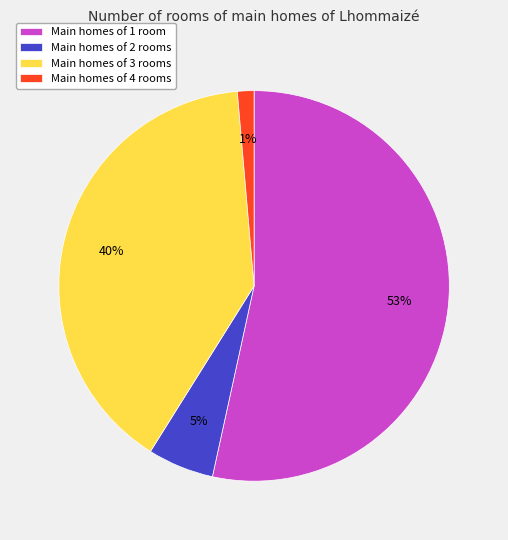

To the nearest percent, what is the average slice percentage?

25%